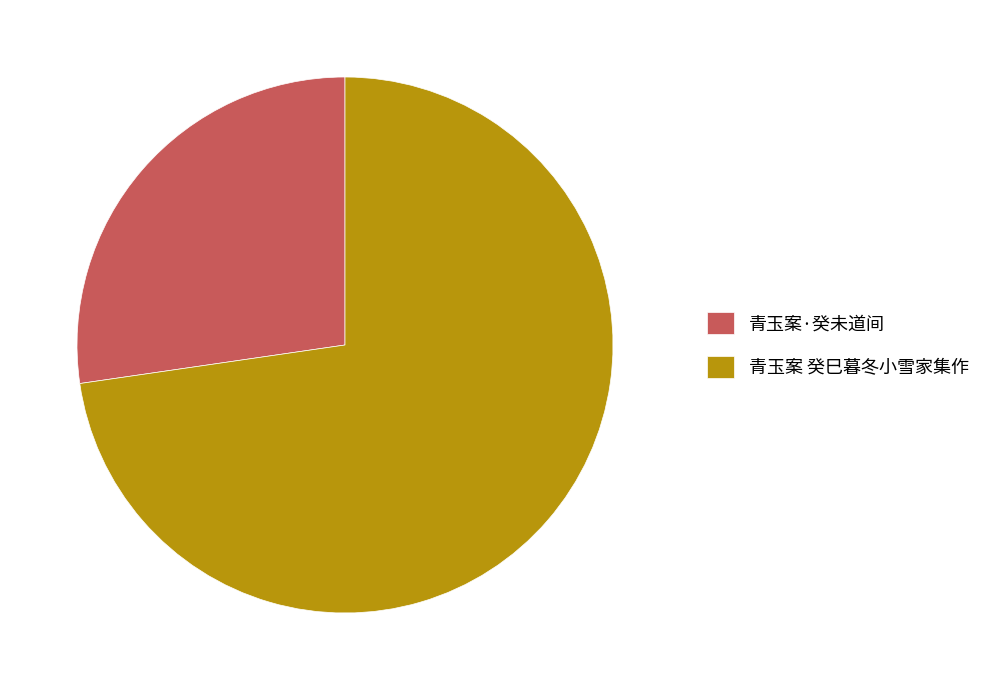

Rank the categories by value from lowest to highest.

青玉案·癸未道间, 青玉案 癸巳暮冬小雪家集作